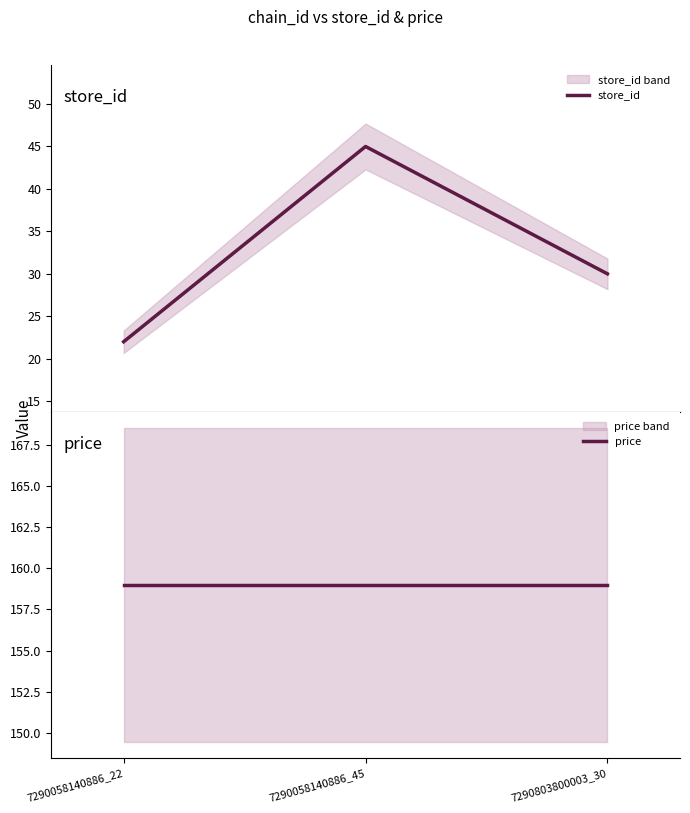

At which category is the sum across all series the highest?

7290058140886_45